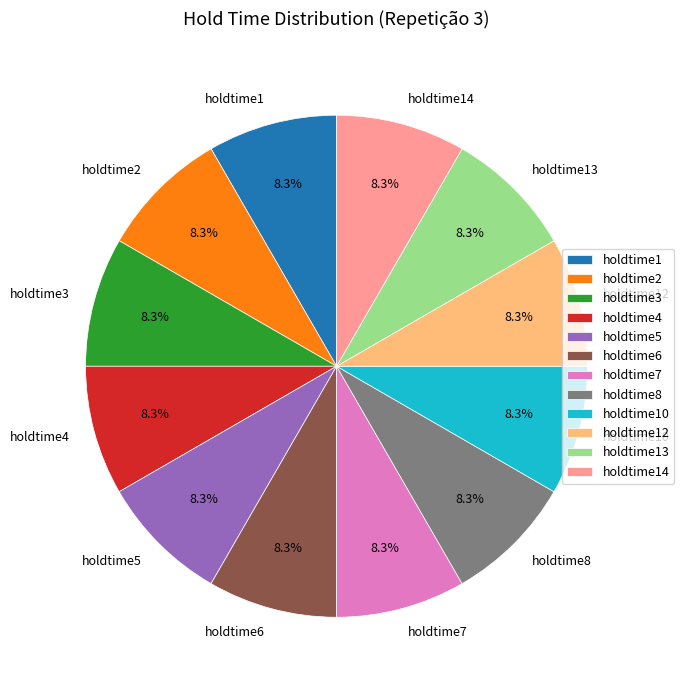

Approximately how many times larger is the value at holdtime13 compared to holdtime7?

1.0